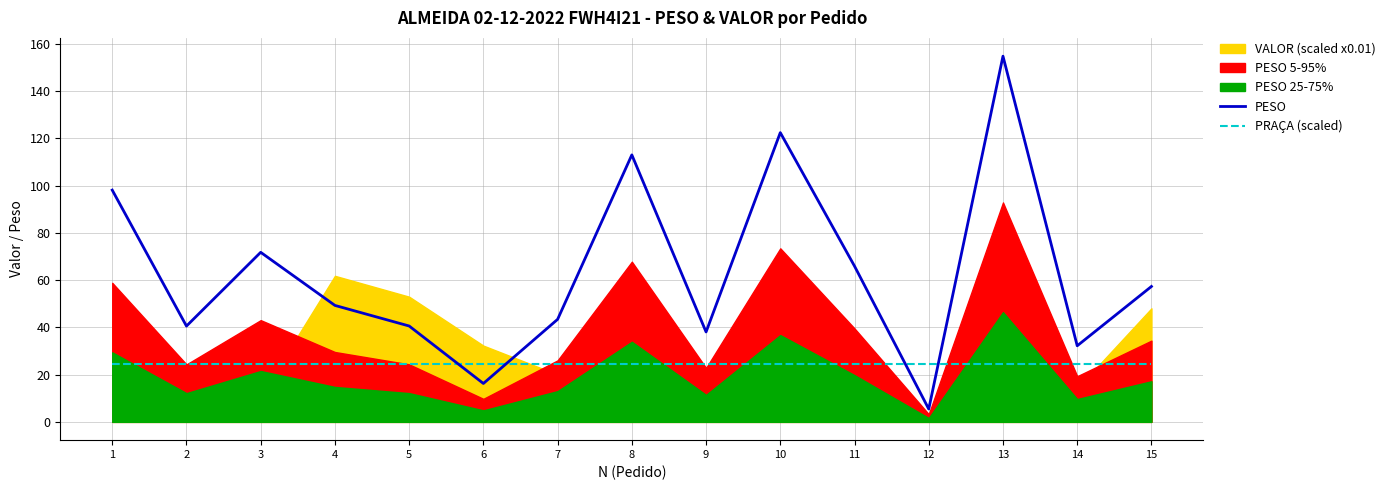

What is the spread (max minus min) of values at 1?

73.7